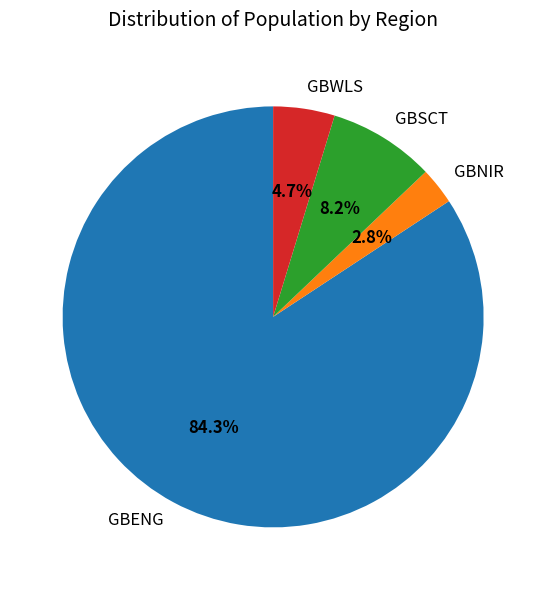

Which slice is the largest?

GBENG